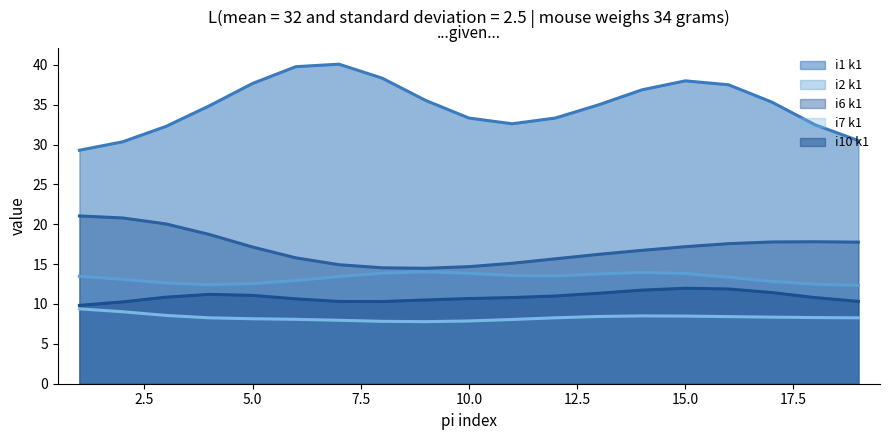

Which category has the lowest value in the i1_k1 series?

19